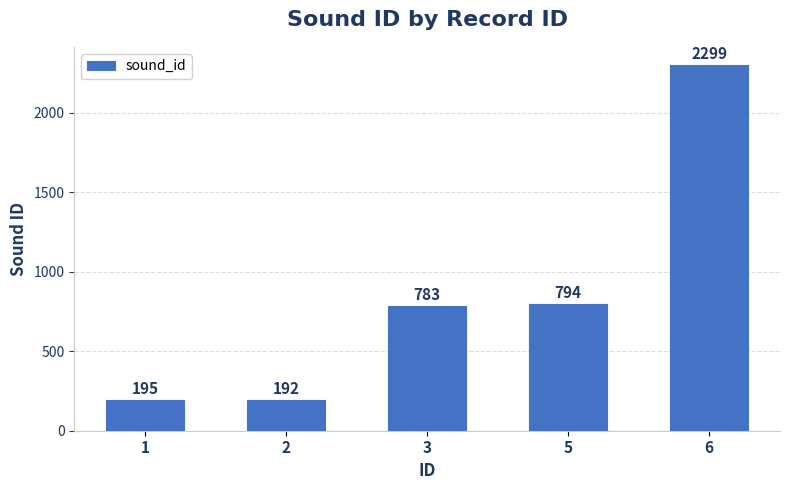

What is the ratio of the value at 1 to the value at 5?

0.2